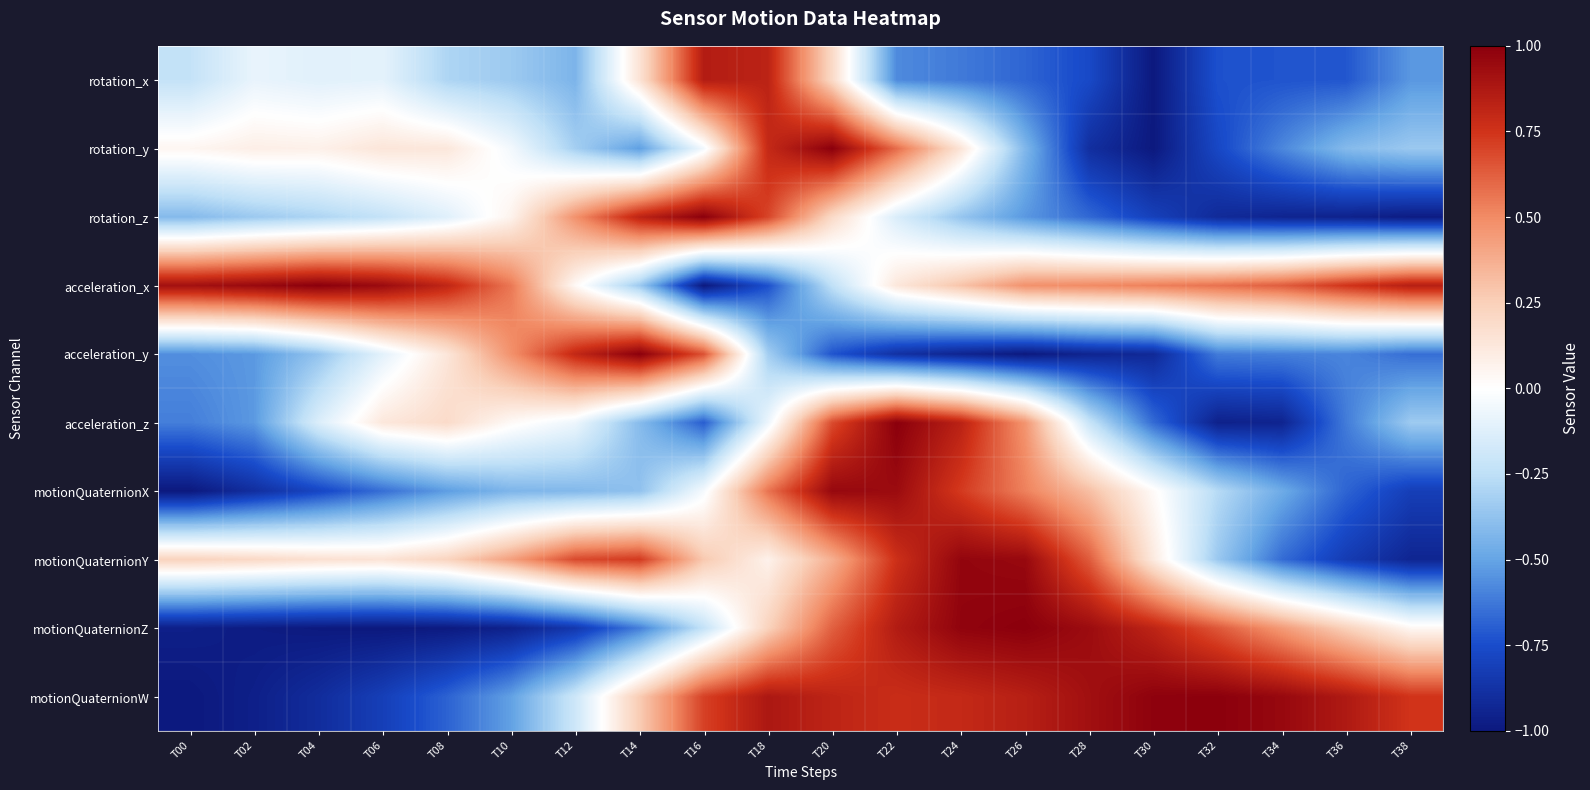

What is the spread (max minus min) of values at T38?

1.8